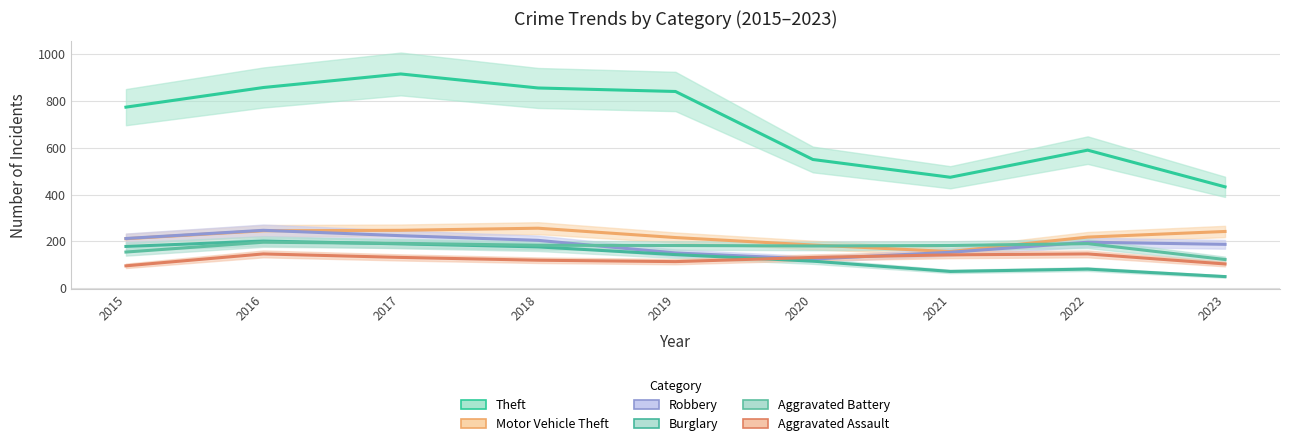

At which label does Robbery first exceed 196?

2015